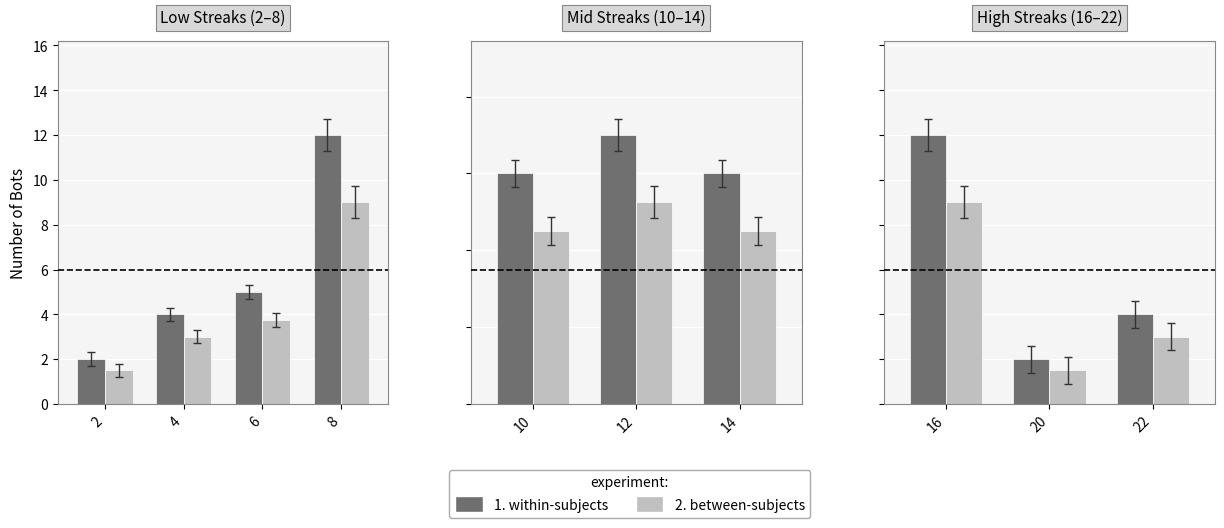

Are the bars horizontal?

No